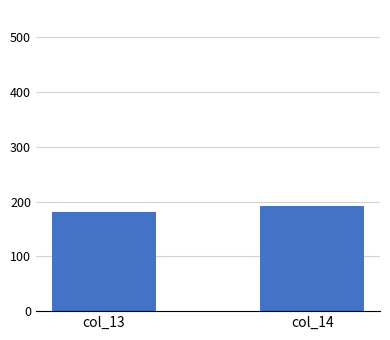

At which category does the chart reach its peak across all series?

col_14